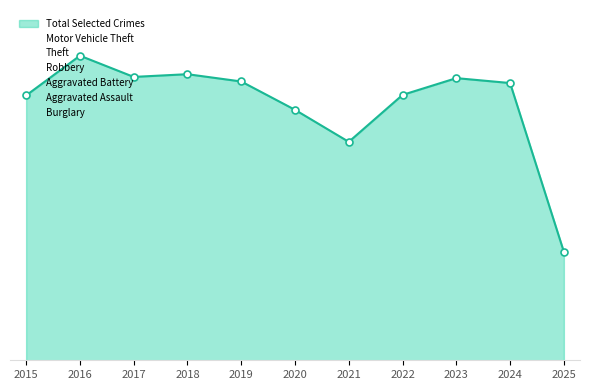

What is the total value across all series at 2025?

1875